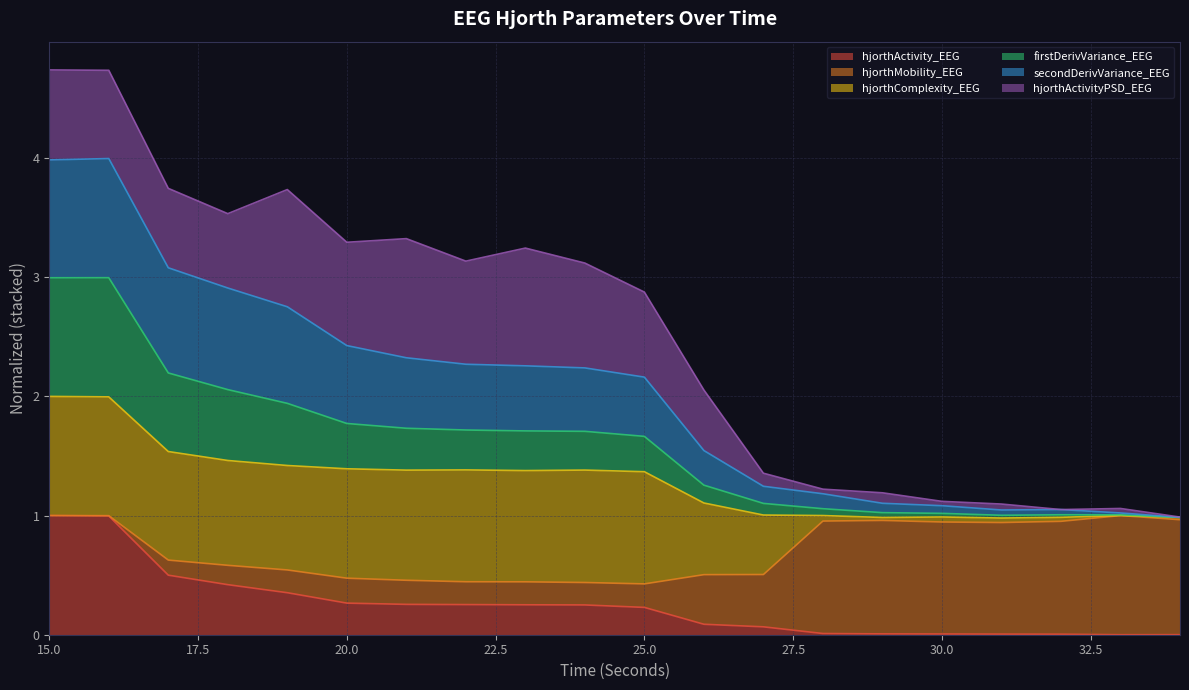

What is the maximum value for hjorthActivity_EEG?

1.0